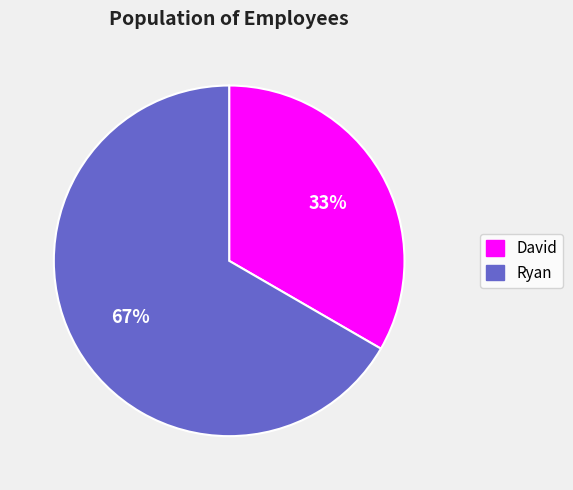

Is the sum of David and Ryan greater than half?

Yes